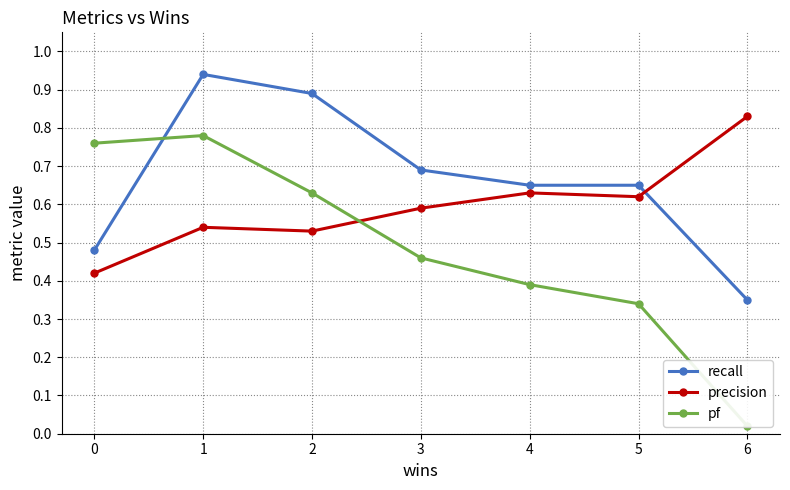

The recall series shows 0.5 at 0. True or false?

True